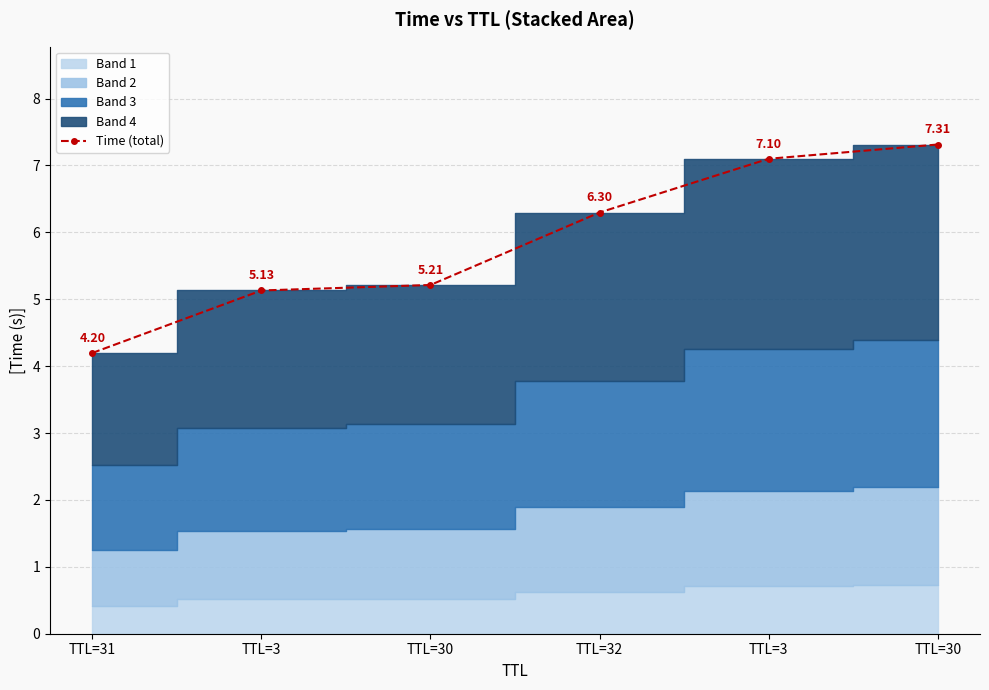

Reading left to right, list all the values displayed in this chart.

TTL=31=4.2	TTL=3=5.1	TTL=30=5.2	TTL=32=6.3	TTL=3=7.1	TTL=30=7.3